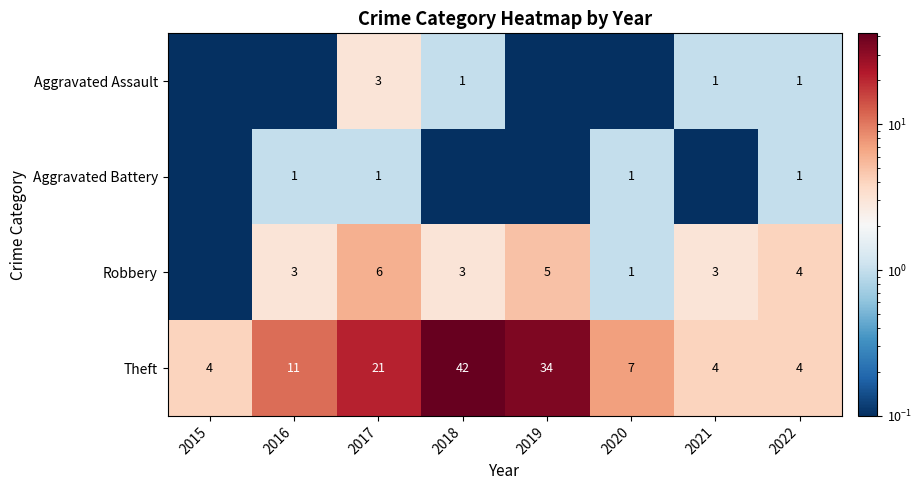

What is the total value across all series at 2017?

31.0